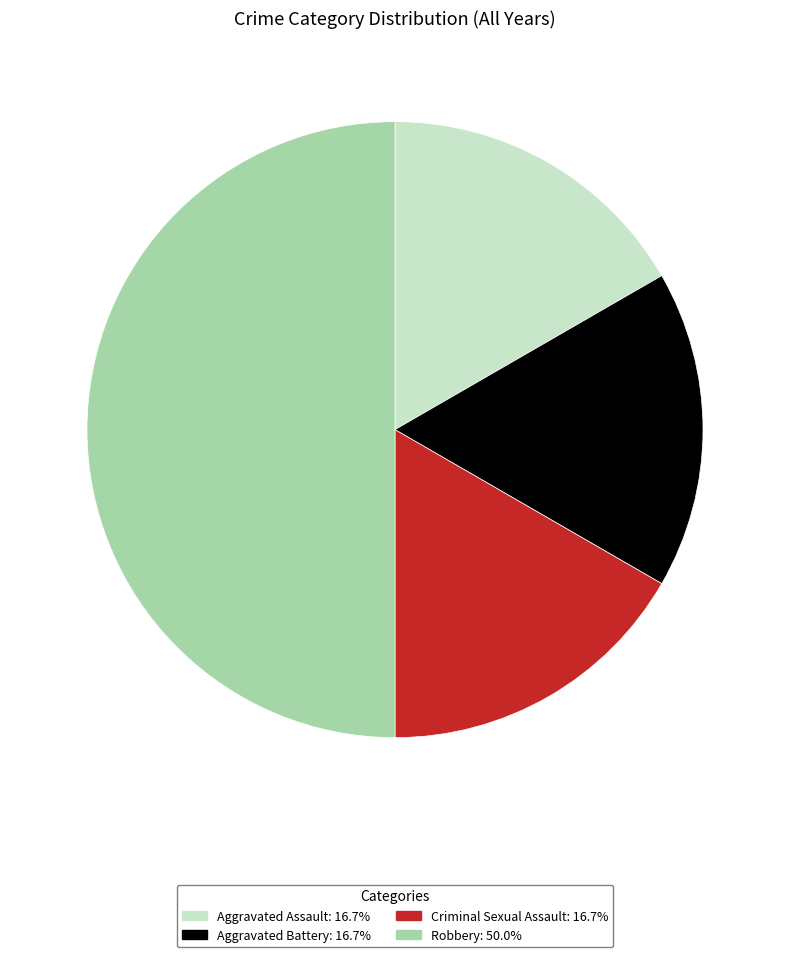

The Criminal Sexual Assault slice represents 23% of the pie. True or false?

False